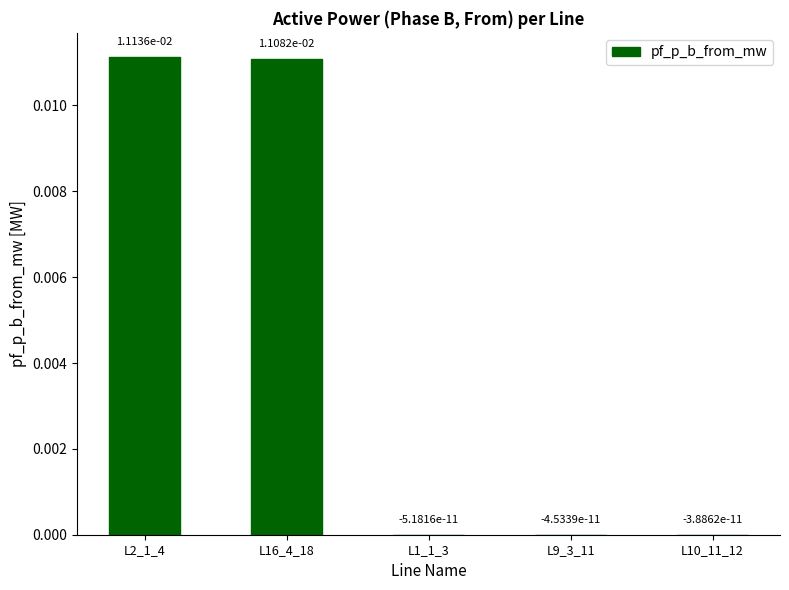

At which label does the data first exceed 0?

L2_1_4